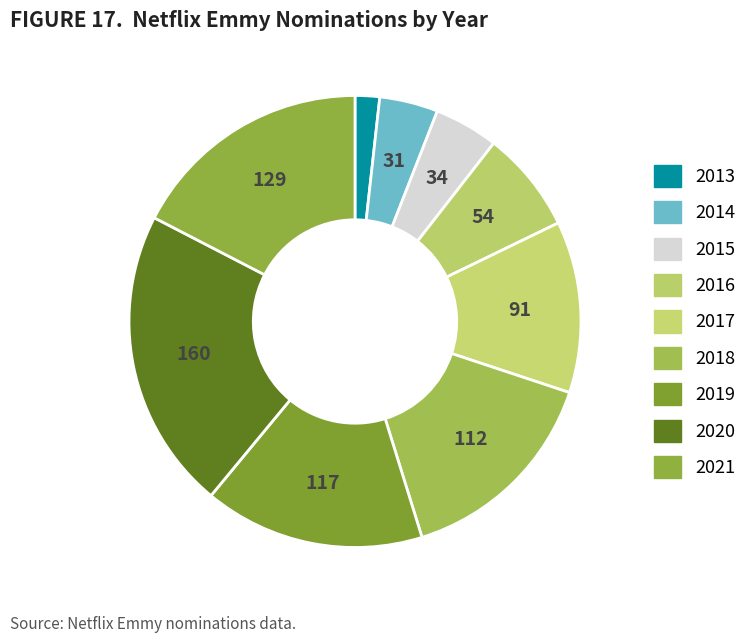

To the nearest percent, what is the average slice percentage?

11%